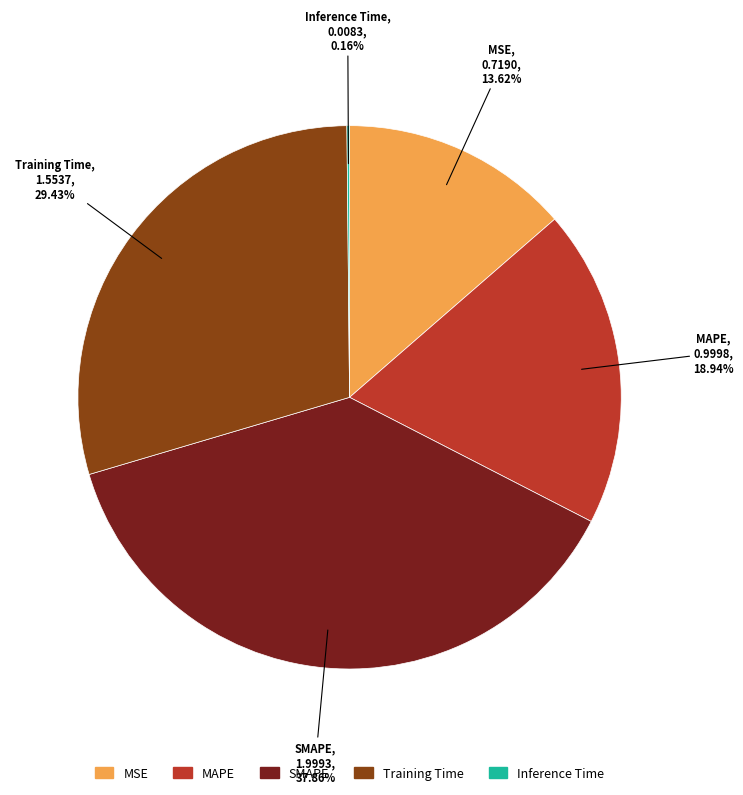

Does Training Time account for over 50% of the chart?

No